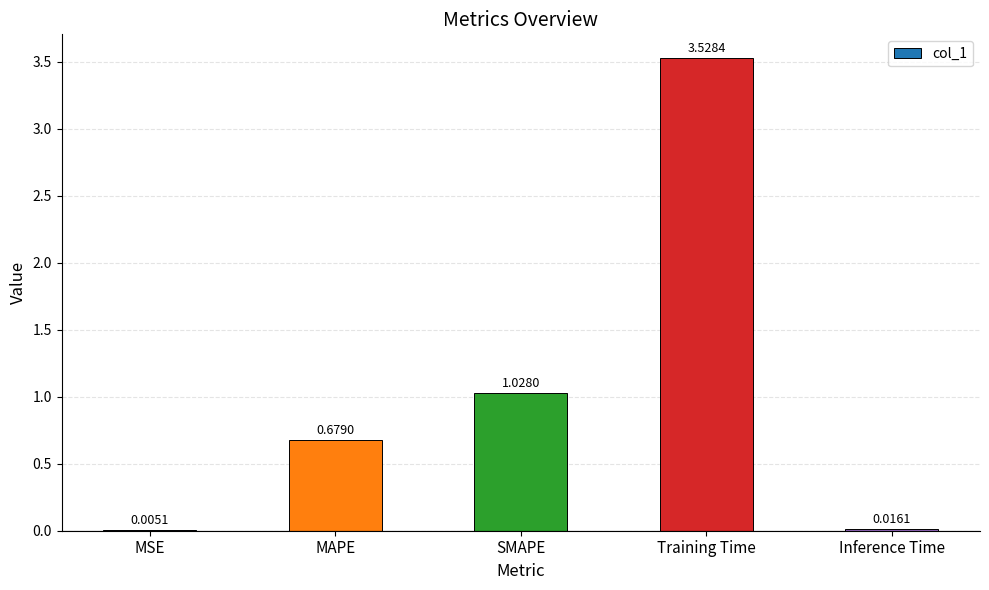

At which label is the value closest to 1?

SMAPE